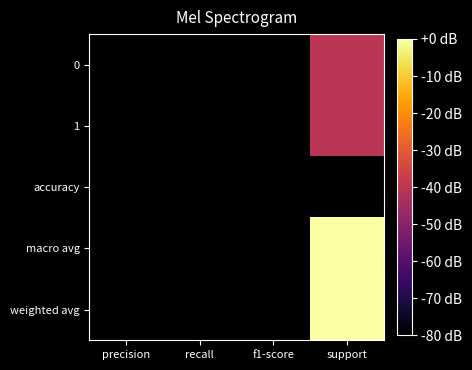

List the series in order of their peak value, highest first.

macro avg, weighted avg, 0, 1, accuracy